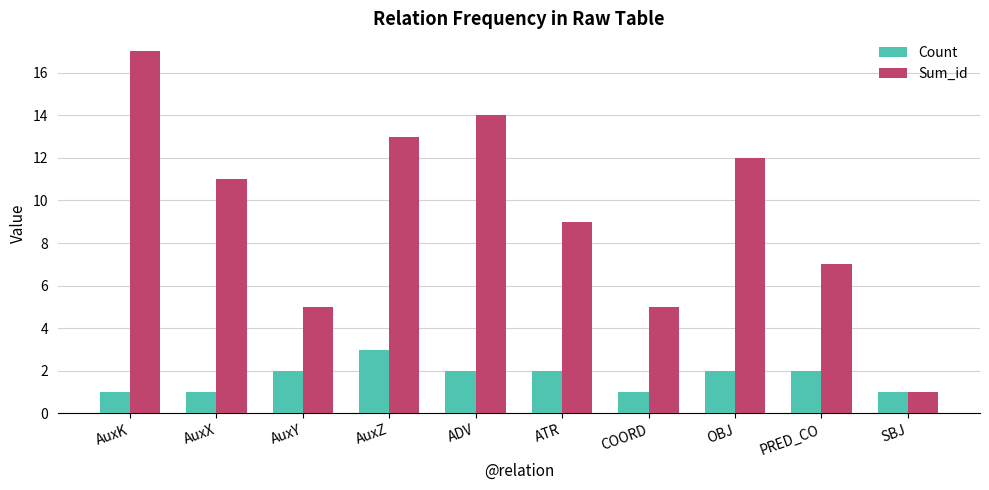

What is the difference between the maximum and second lowest values in the Sum_id series?

12